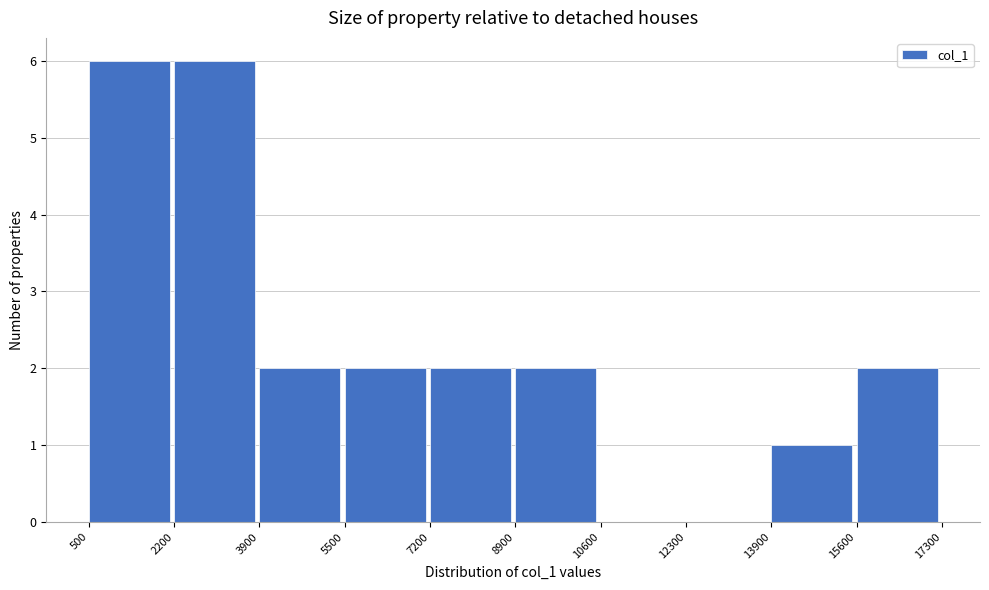

How tall is the bar that spans 5500 to 7200 on the x-axis? The values are not printed on the chart, so give them approximately, as read against the axis.

2